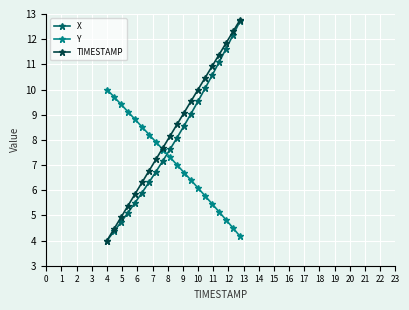

How many lines are shown in the chart?

3